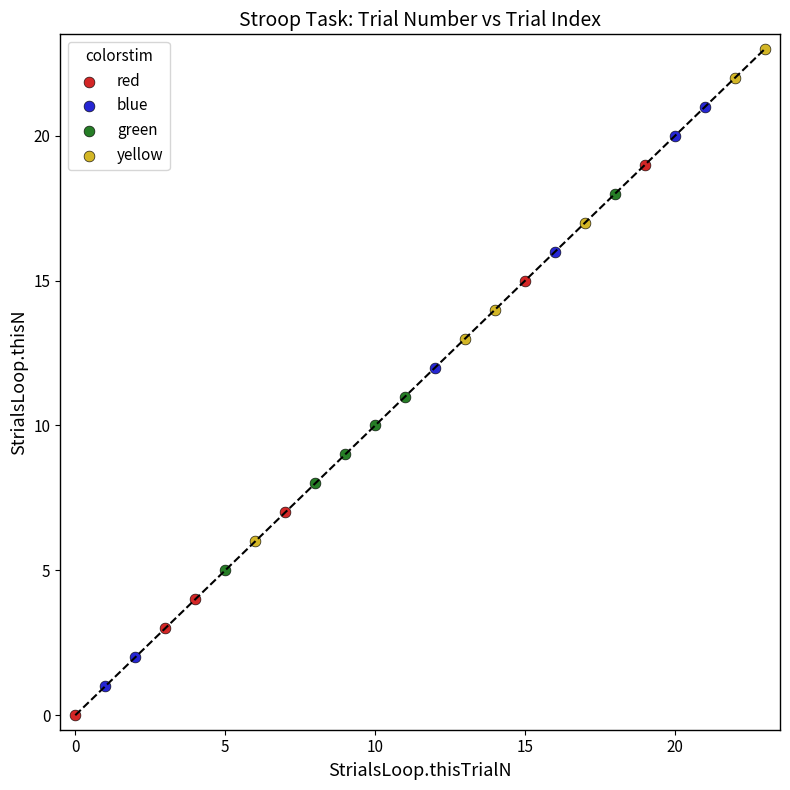

Which series contains the lowest Y value?

red